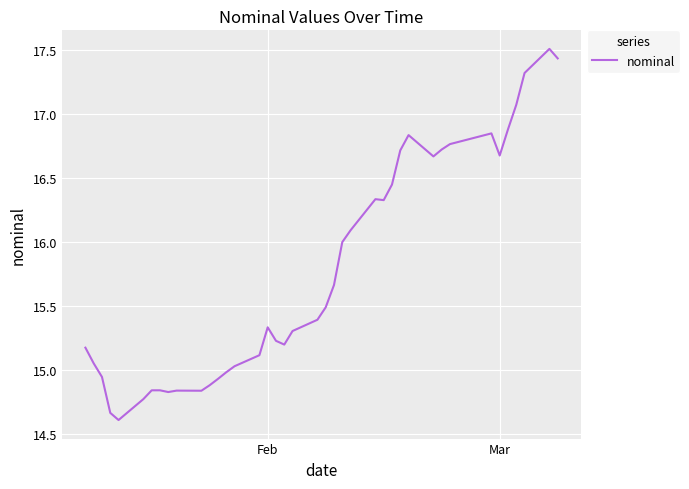

What is the minimum value shown in the chart?

14.6